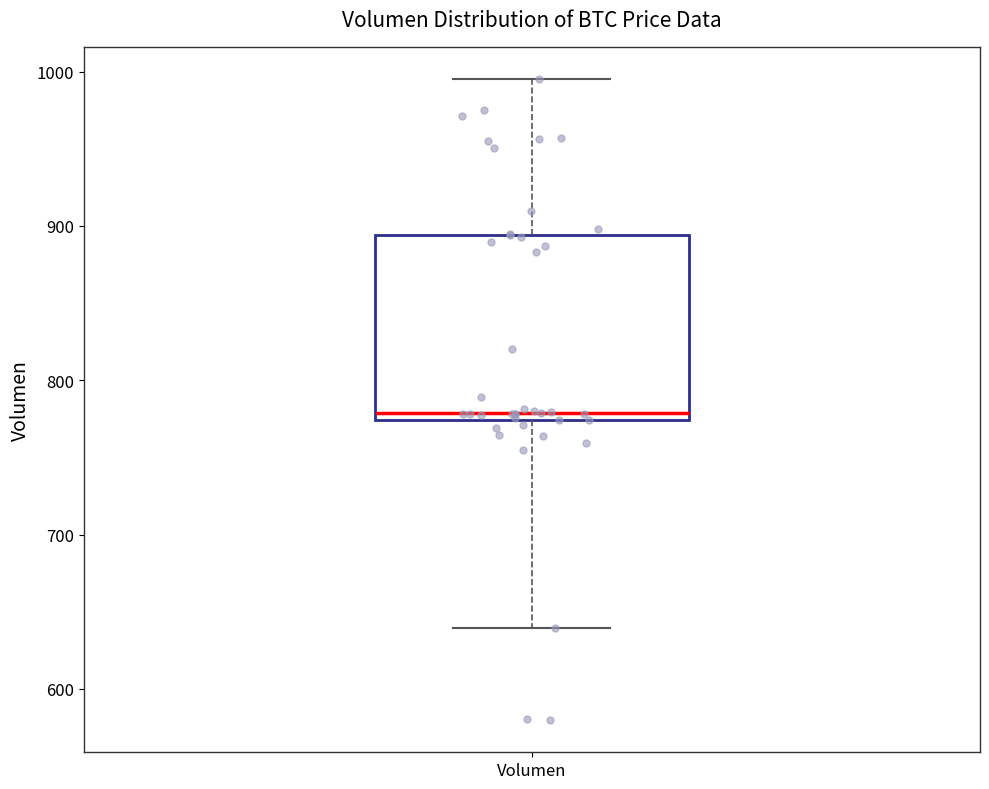

Transcribe this box plot: give where the median line is, the range the box spans, and where the two whiskers end, as read against the y-axis. The values are not printed on the chart, so give them approximately, as read against the axis.

median 780, box 770 to 890, whiskers 640 to 1000